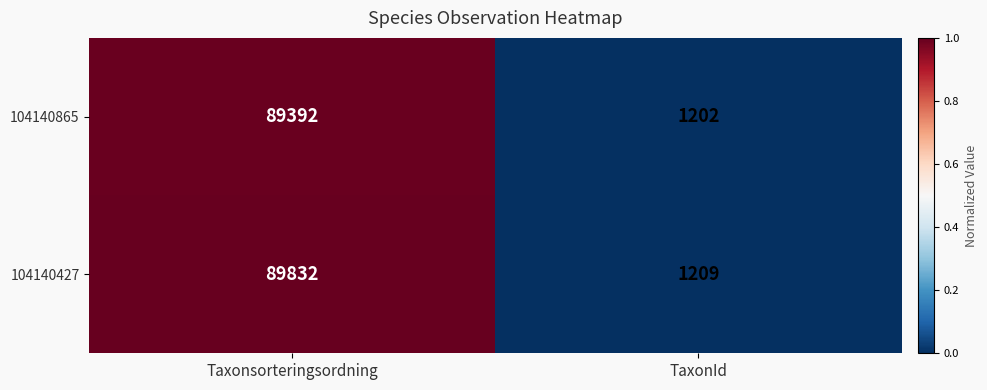

Which category has the highest value across all series?

Taxonsorteringsordning